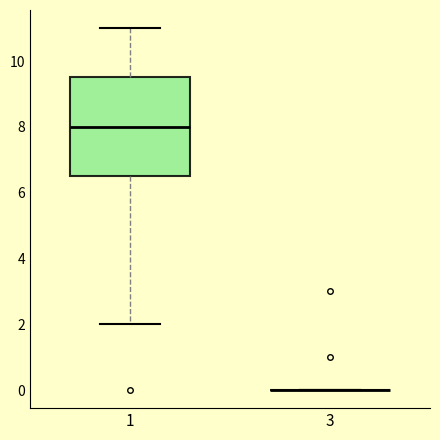

Comparing the boxes themselves (not the whiskers), which one is the tallest?

1